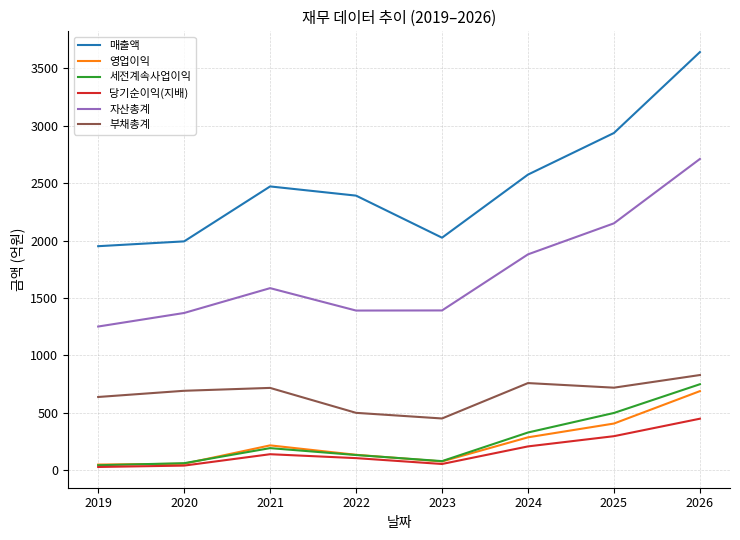

Between 2019 and 2024, which series saw the biggest shift?

자산총계